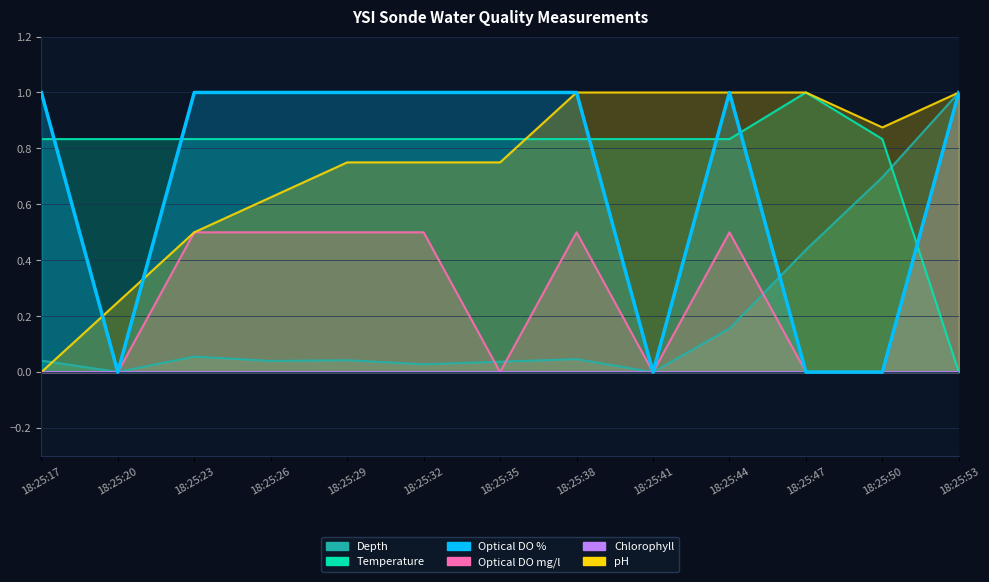

What is the sum of all Optical DO % values?

9.0